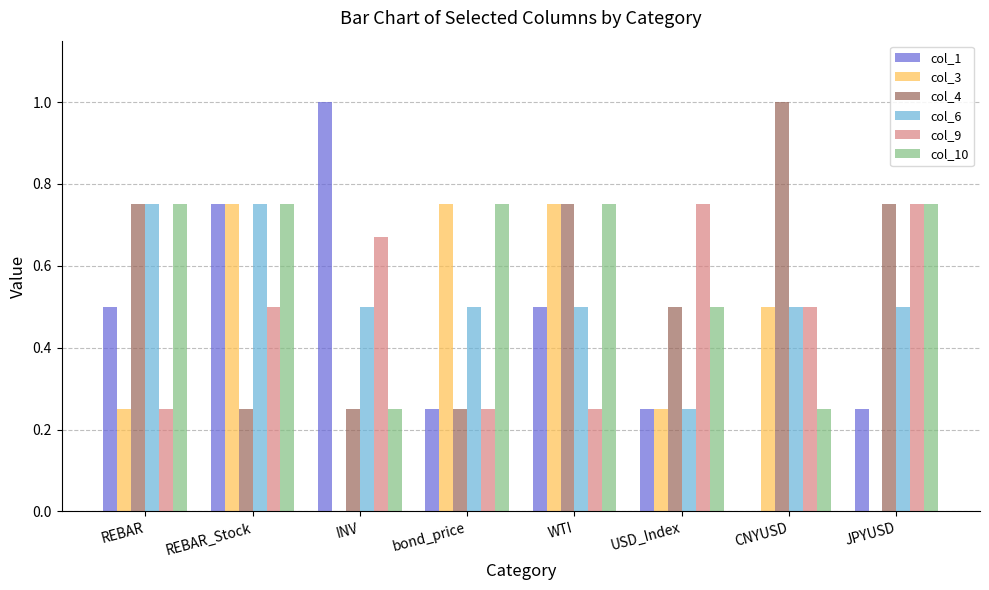

What is the sum of the col_1 values at JPYUSD and bond_price?

0.5